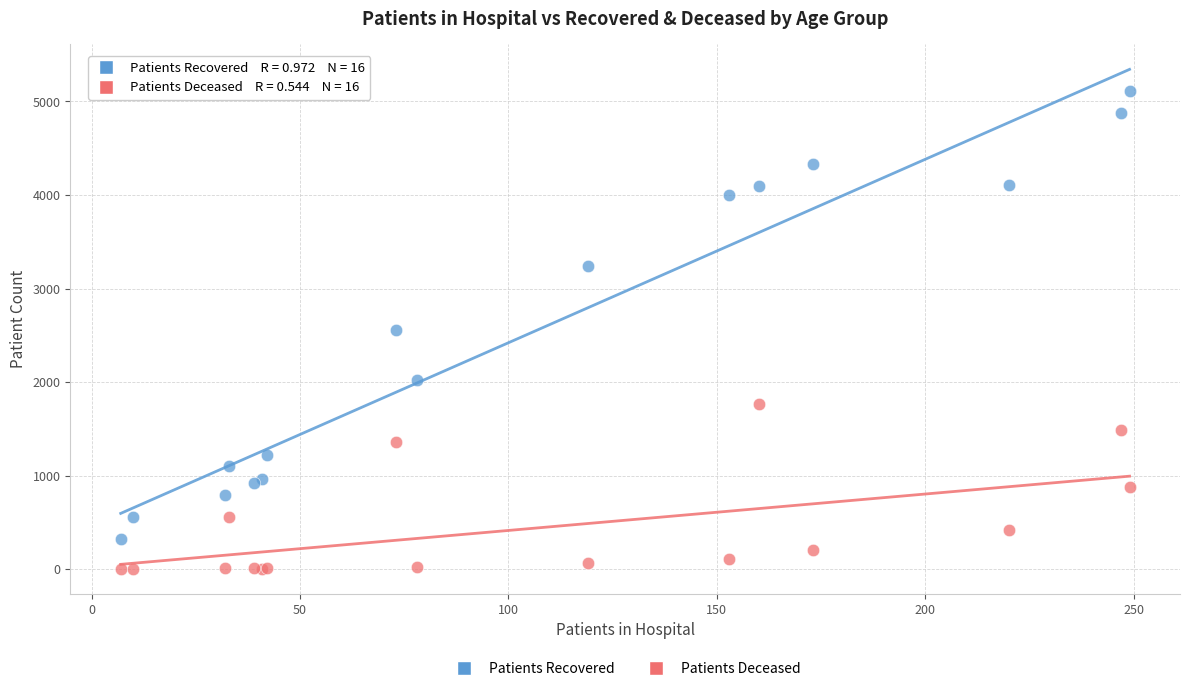

Which series contains the lowest Y value?

Patients Deceased